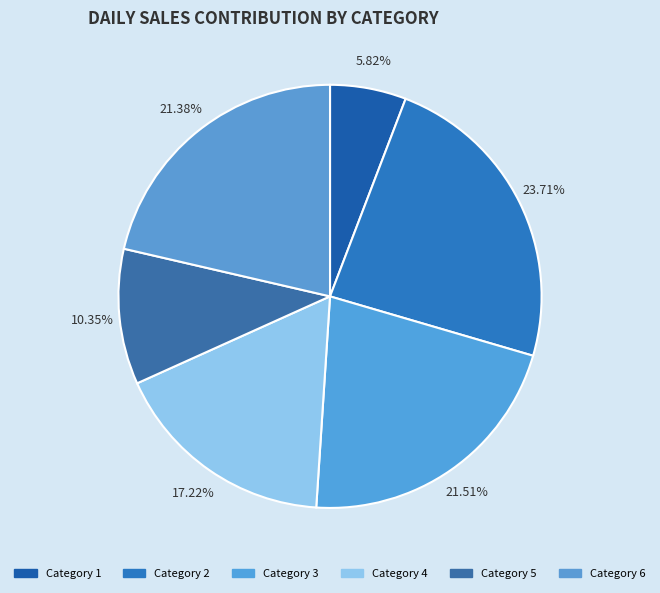

Count the number of slices in the pie.

6